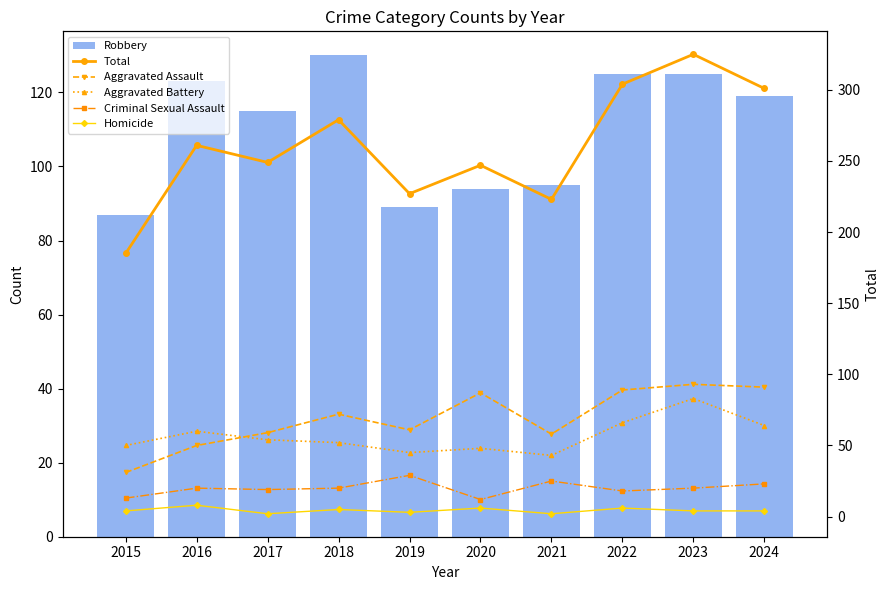

Rank the series by their maximum value, from highest to lowest.

Total, Robbery, Aggravated Assault, Aggravated Battery, Criminal Sexual Assault, Homicide